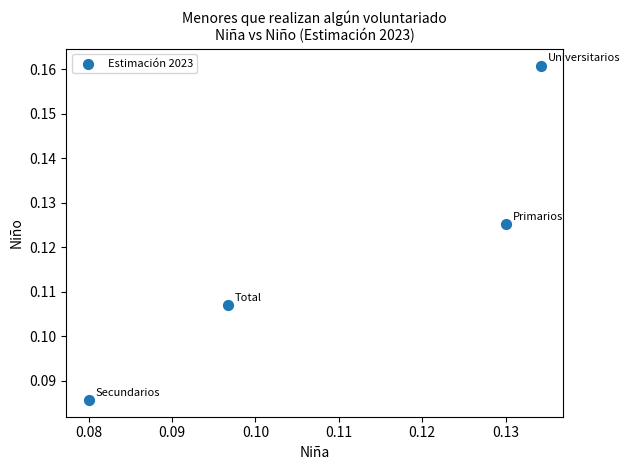

How many points are shown in the scatter plot?

4